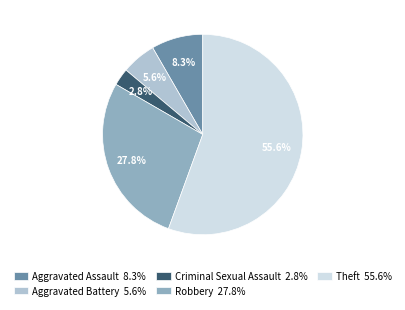

Rank the categories by value from highest to lowest.

Theft, Robbery, Aggravated Assault, Aggravated Battery, Criminal Sexual Assault